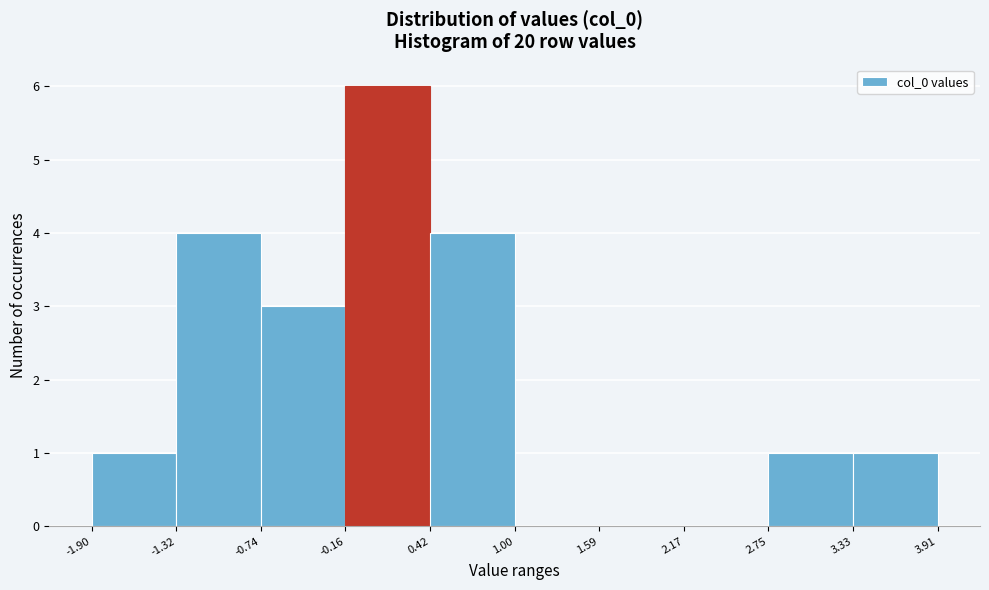

Which range on the x-axis has the tallest bar?

-0.16 to 0.42